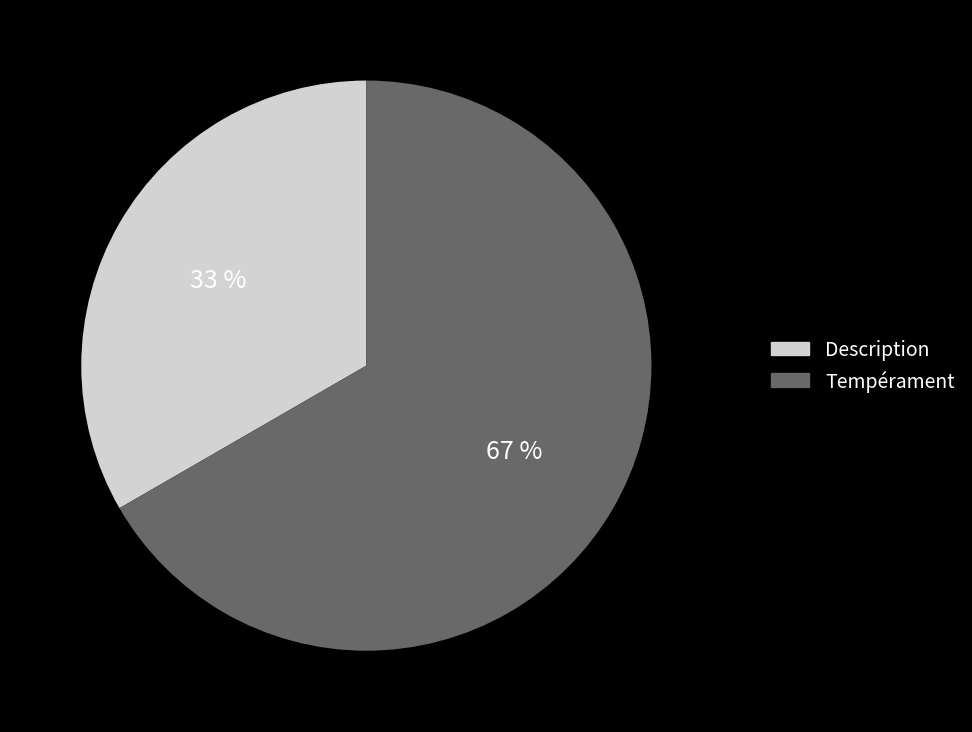

How many slices are in this pie chart?

2